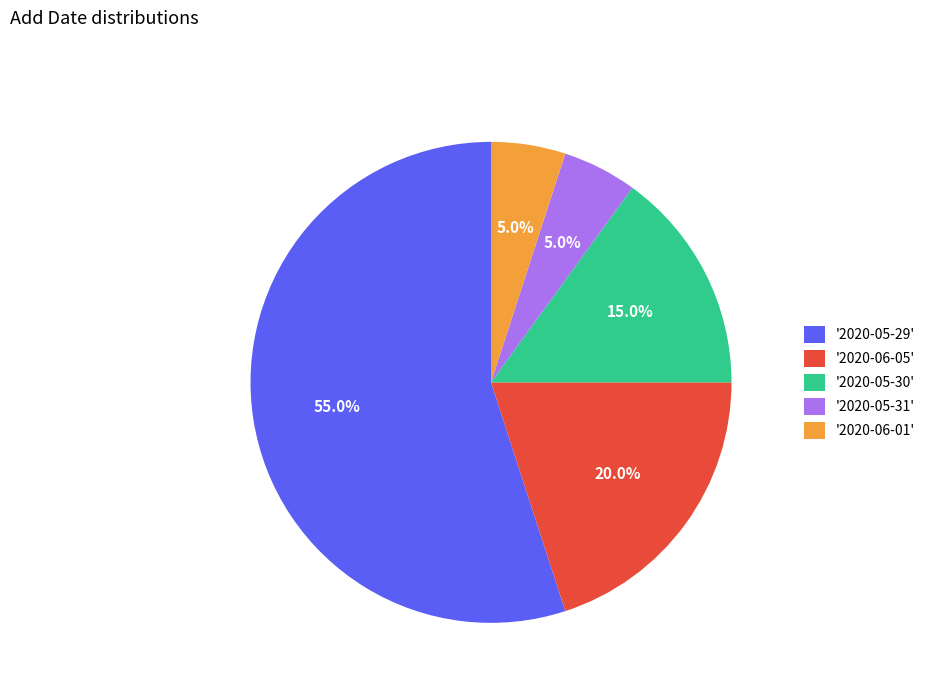

To the nearest percent, what is the average slice percentage?

20%